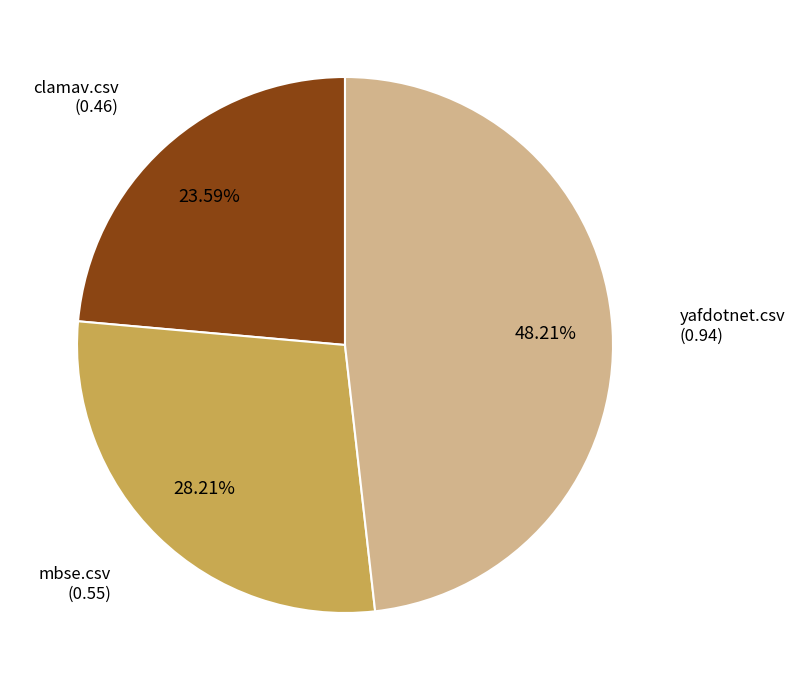

Combined, do mbse.csv and yafdotnet.csv account for over 50%?

Yes